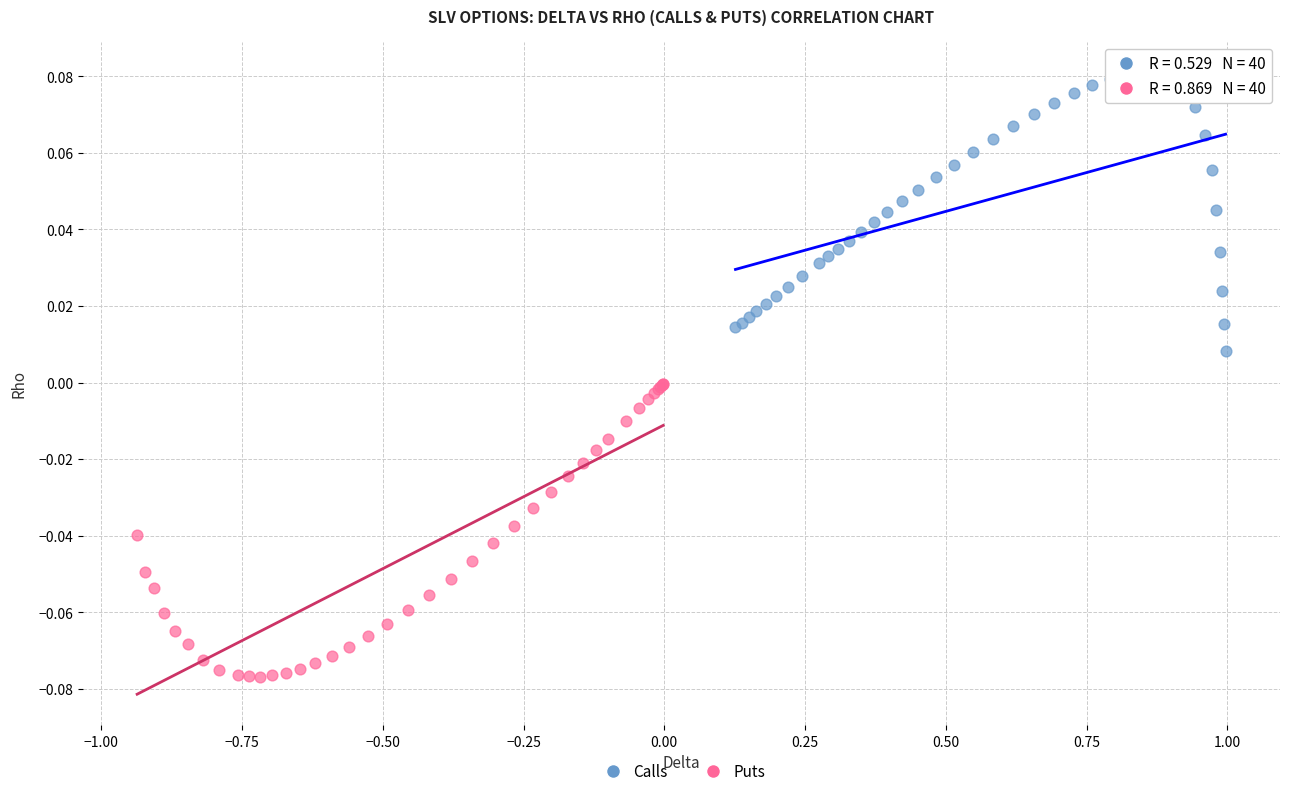

Which series contains the highest Y value?

Calls